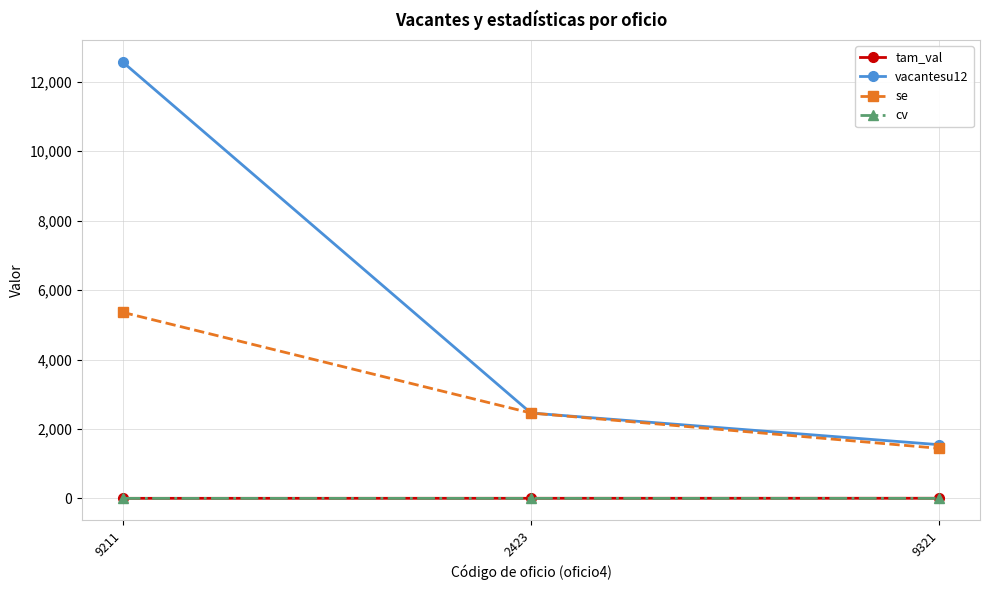

The value of se at 9321 is 677.6. True or false?

False